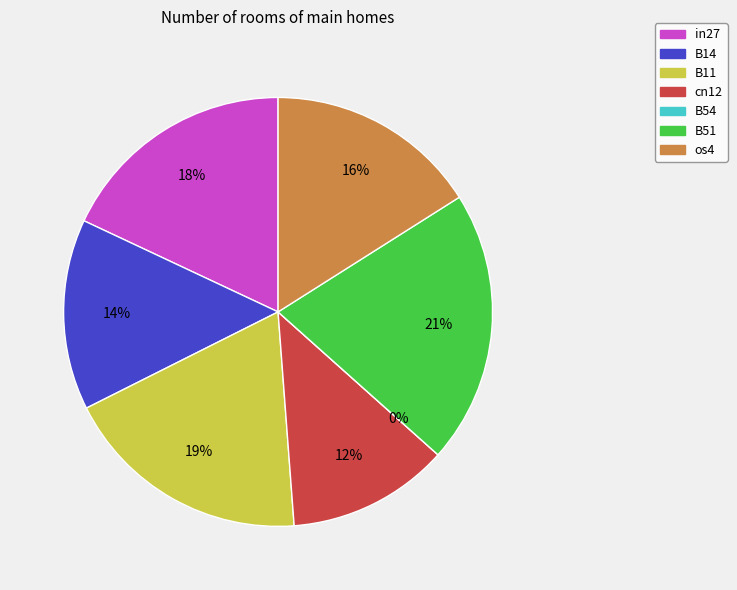

Rank the categories by value from highest to lowest.

B51, B11, in27, os4, B14, cn12, B54